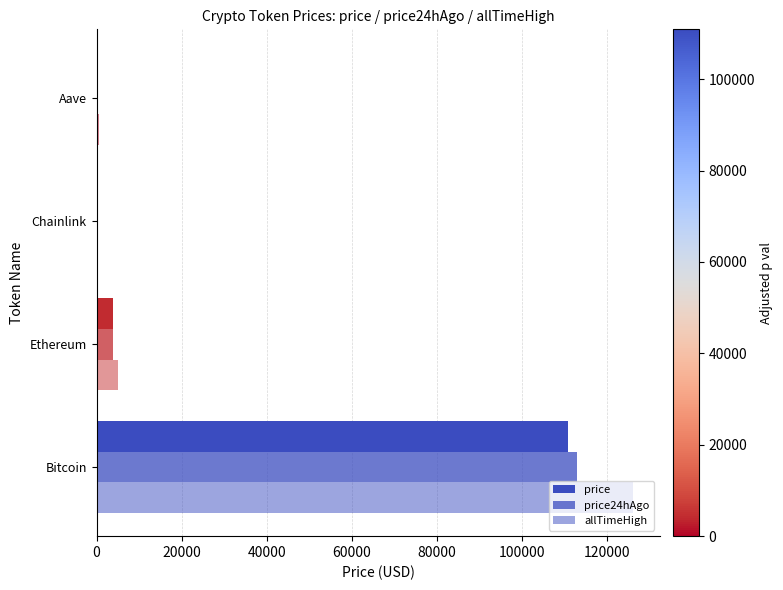

Reading left to right, extract all data points from this chart.

price: 110914.0	3929.3	18.3	230.8
price24hAgo: 113033.0	3983.6	17.9	229.1
allTimeHigh: 126080.0	4946.1	52.7	661.7